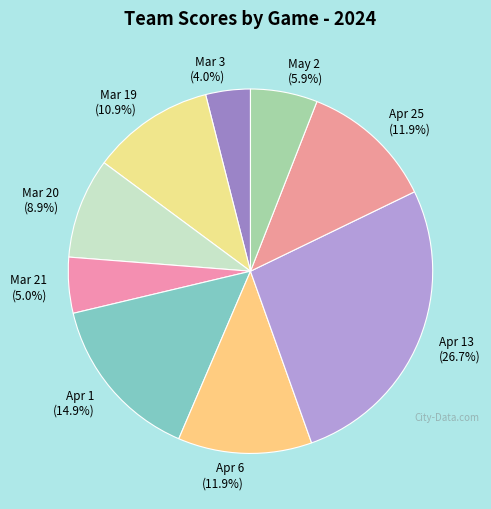

Does Apr 6 (11.9%) account for over 50% of the chart?

No